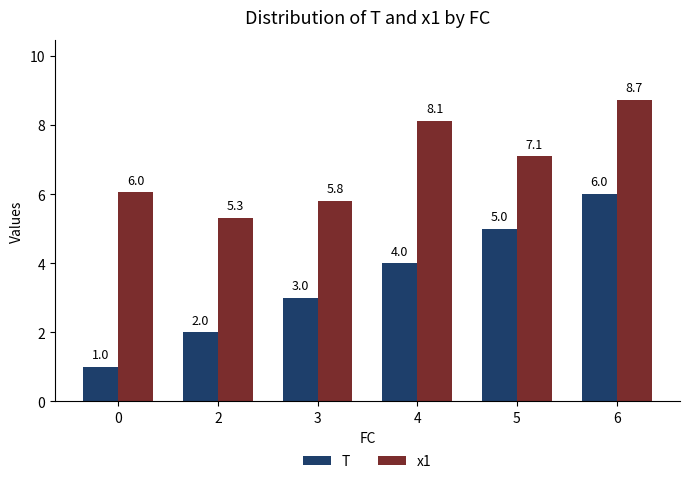

Where is x1 nearest to the value 7?

5